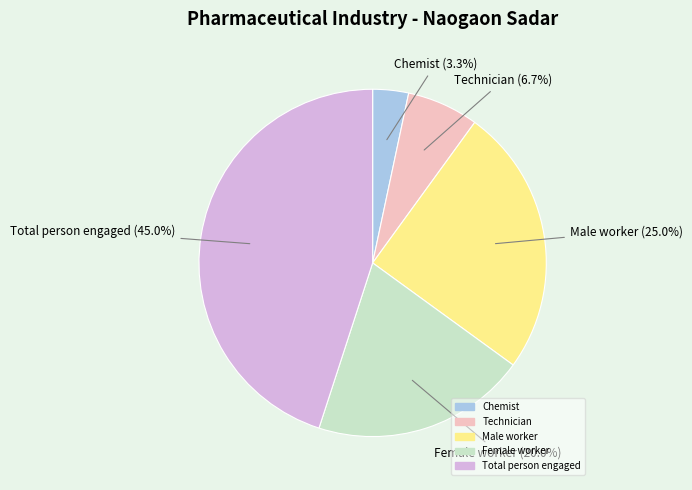

Is Technician the majority of the pie?

No